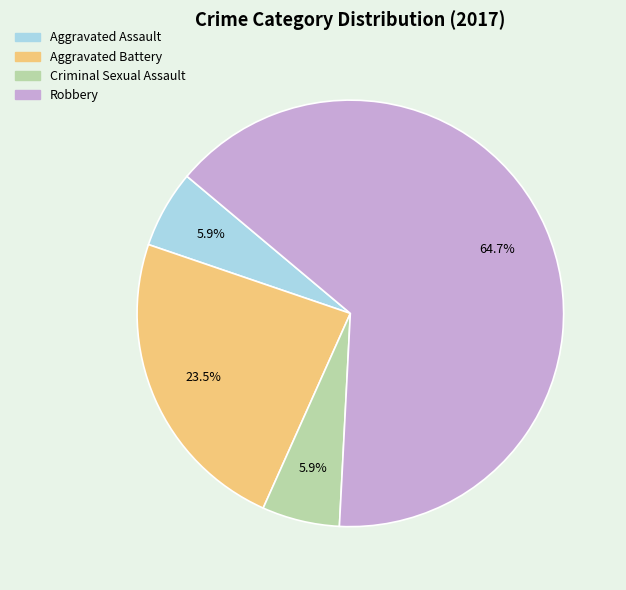

Between Robbery and Criminal Sexual Assault, which is larger?

Robbery